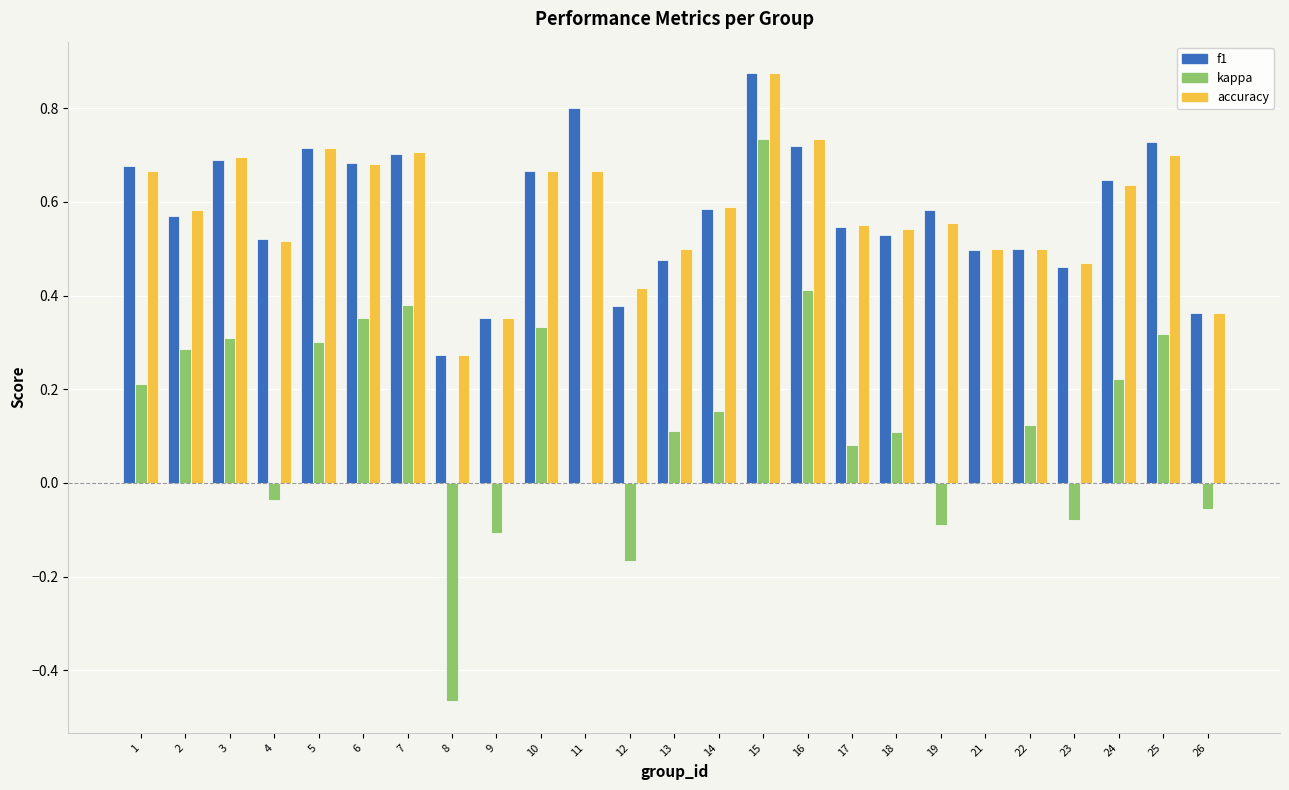

What is the sum of all kappa values?

3.4